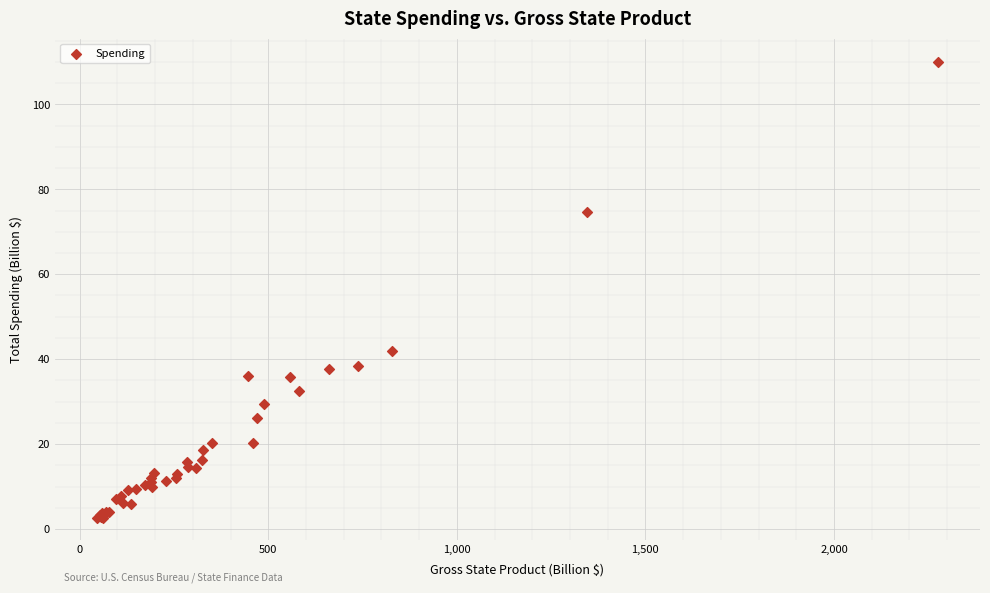

What Y value in the scatter plot is closest to 56?

42.0